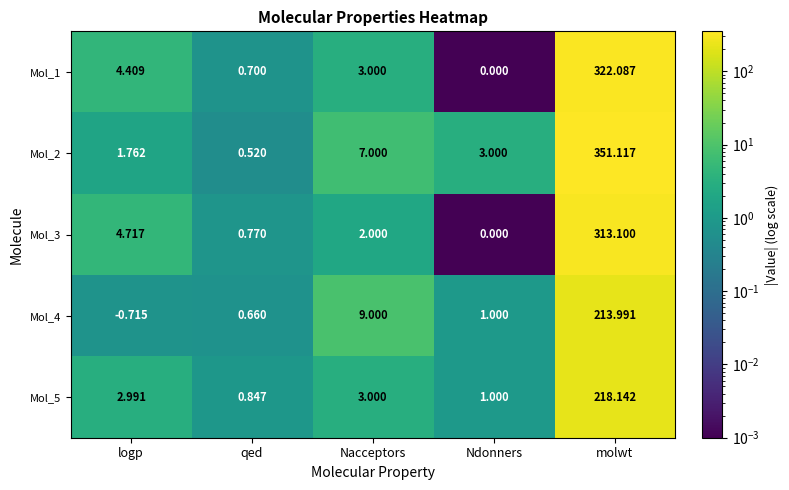

Which series has the largest total across all categories?

Mol_2